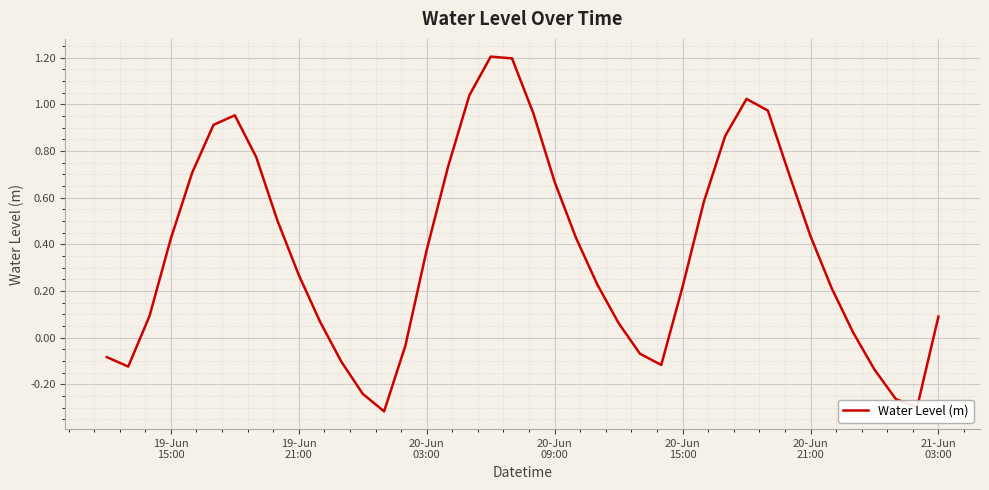

What is the difference between the maximum and minimum values?

1.5